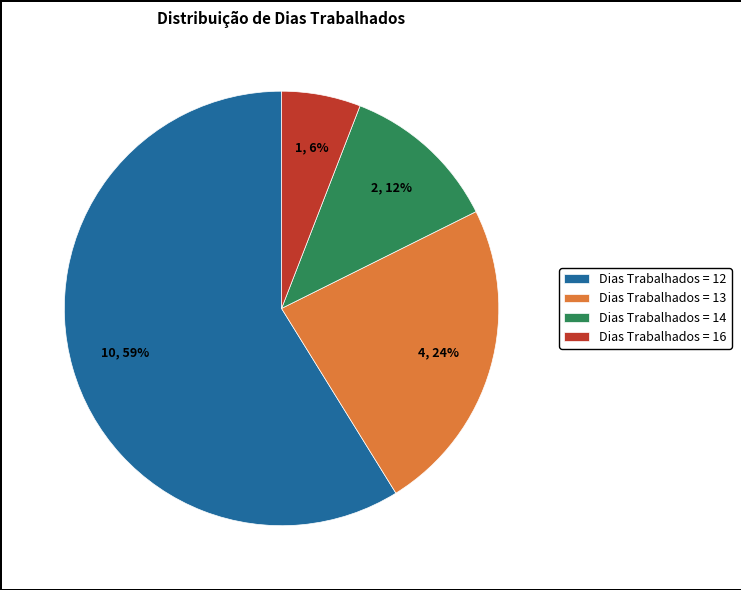

To the nearest percent, what portion does Dias Trabalhados = 13 represent?

24%